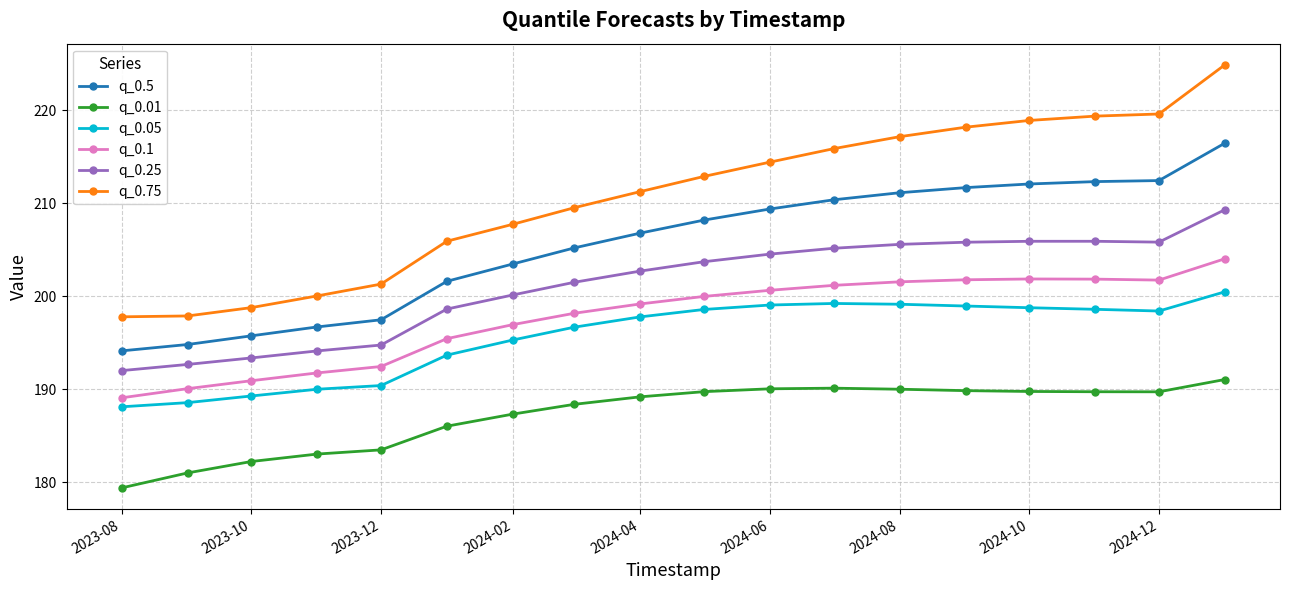

Which series has the widest spread of values?

q_0.75